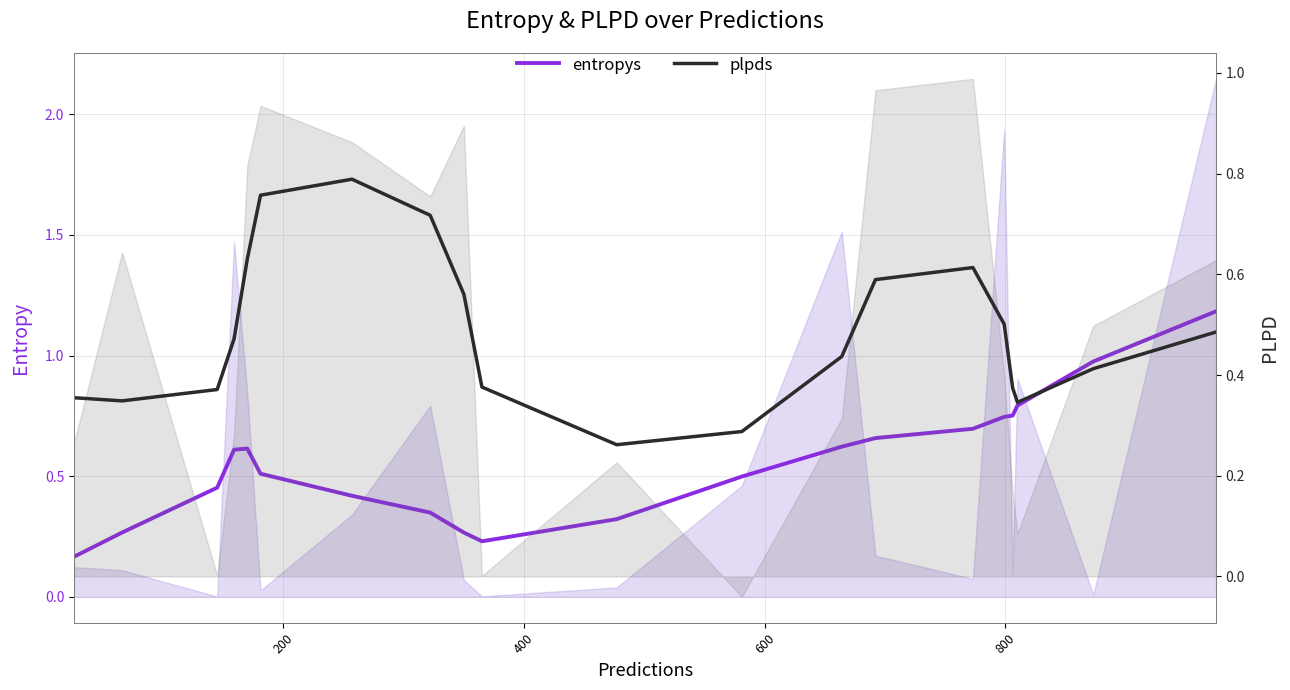

The value of entropys at 1000 is 0.7. True or false?

False